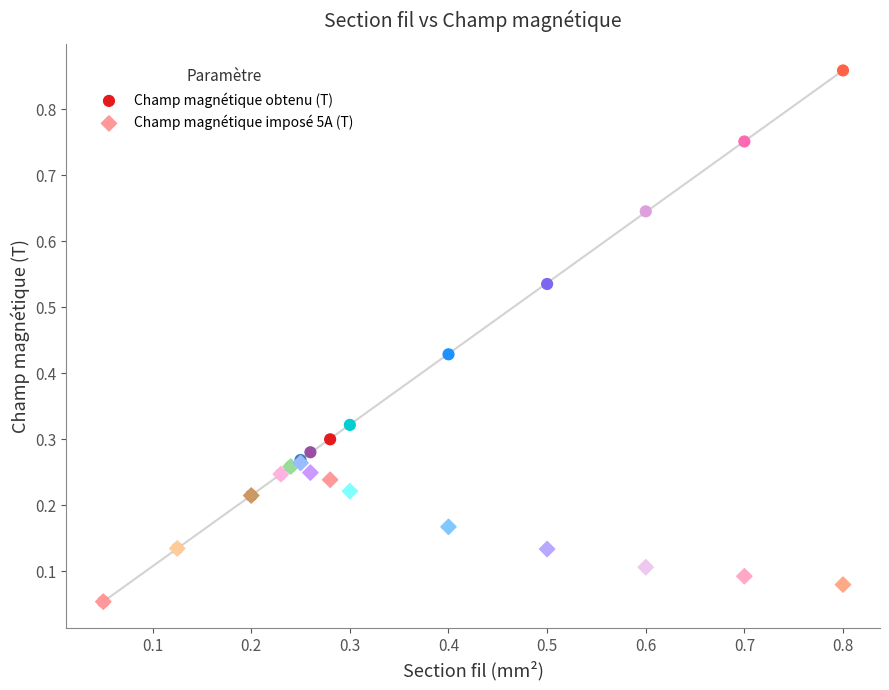

Which series contains the highest Y value?

Champ magnétique obtenu (T)